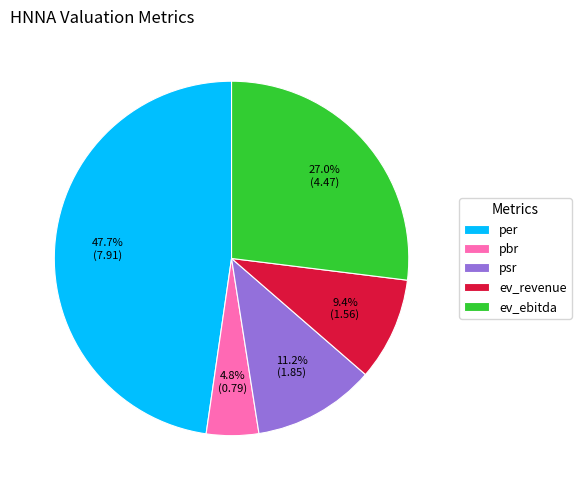

What percentage is the psr slice, to the nearest percent?

11%